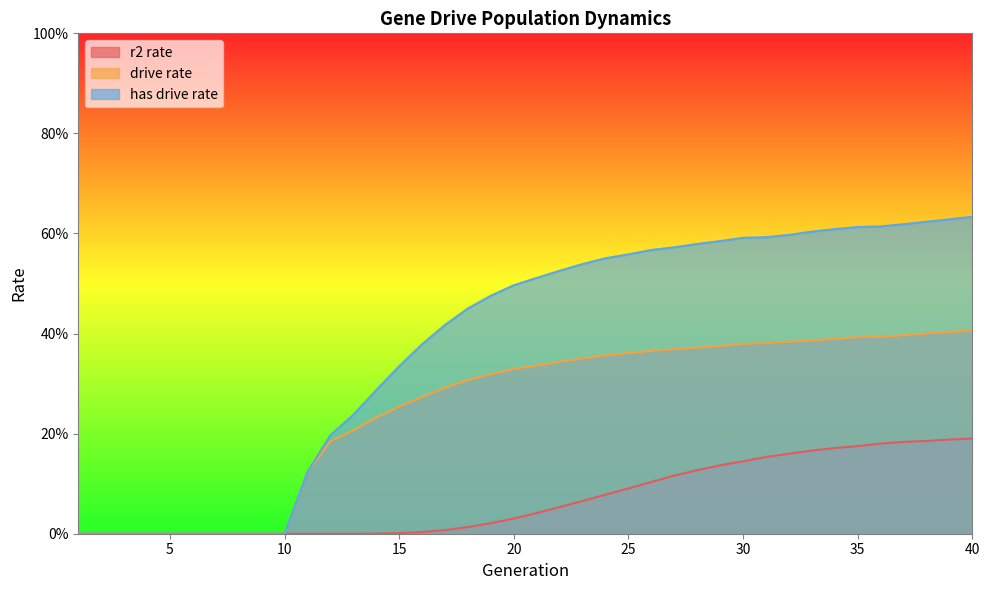

At how many categories does at least one series exceed 0?

30